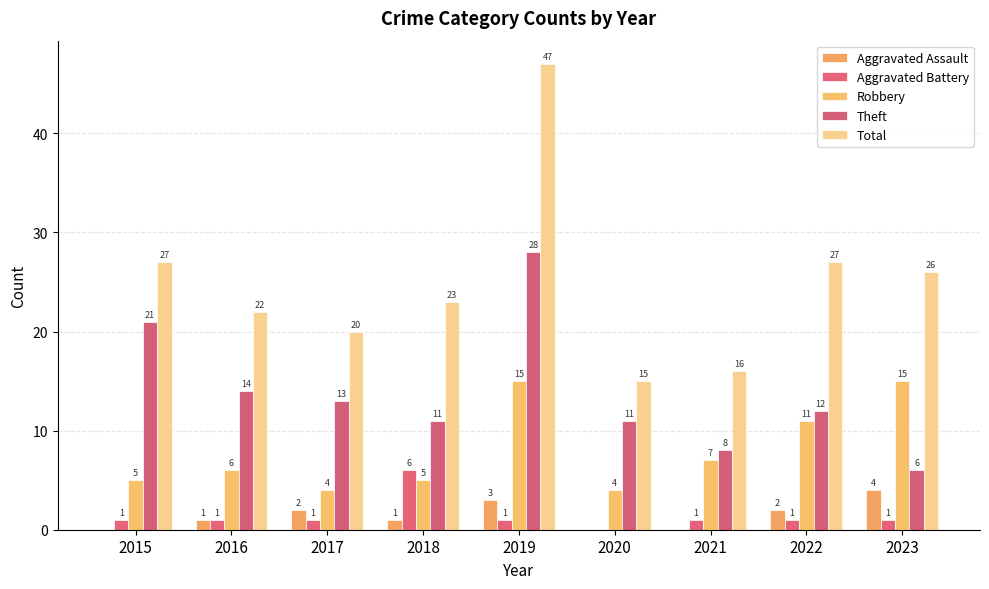

What is the total value across all series at 2023?

52